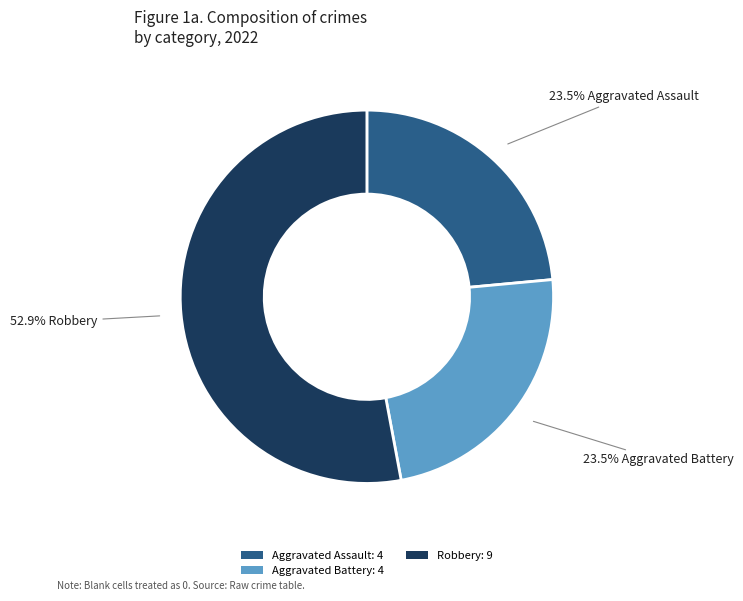

Combined, do Robbery: 9 and Aggravated Battery: 4 account for over 50%?

Yes